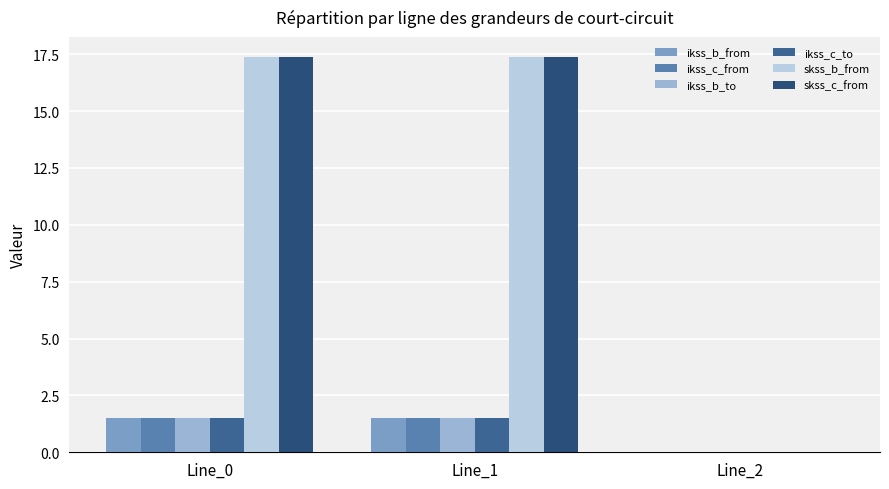

Count the number of categories in the chart.

3